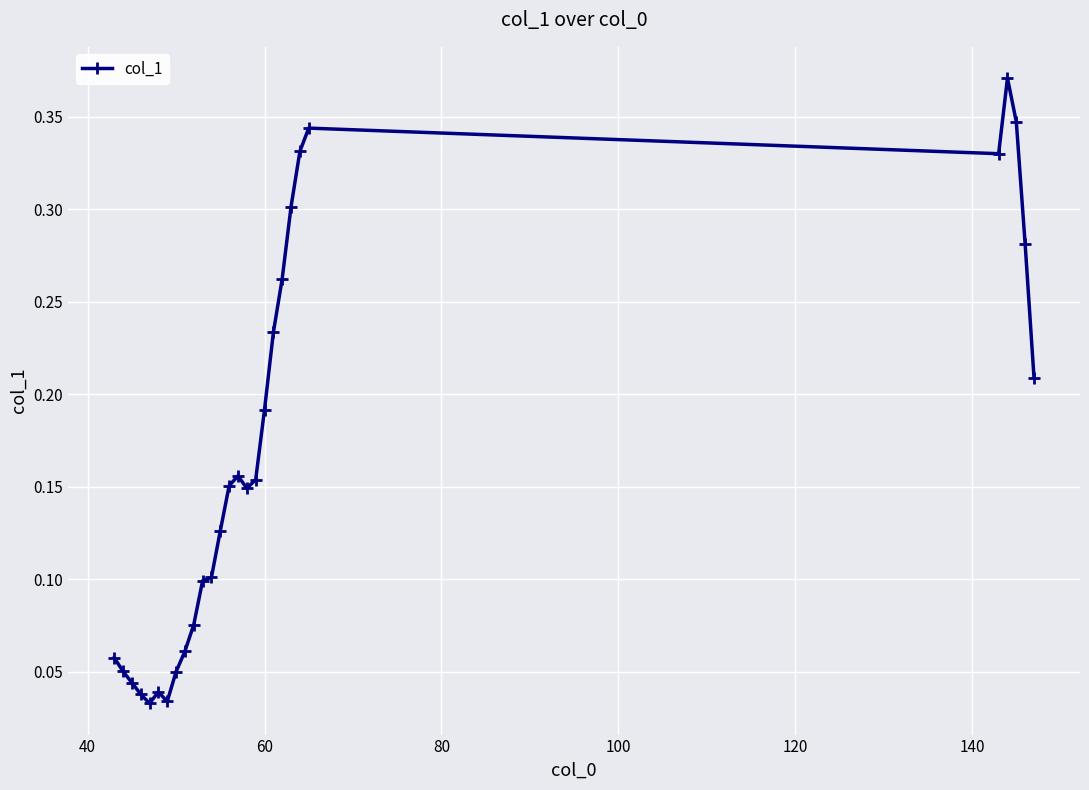

True or false: the data has more than 2 interior local peaks.

True